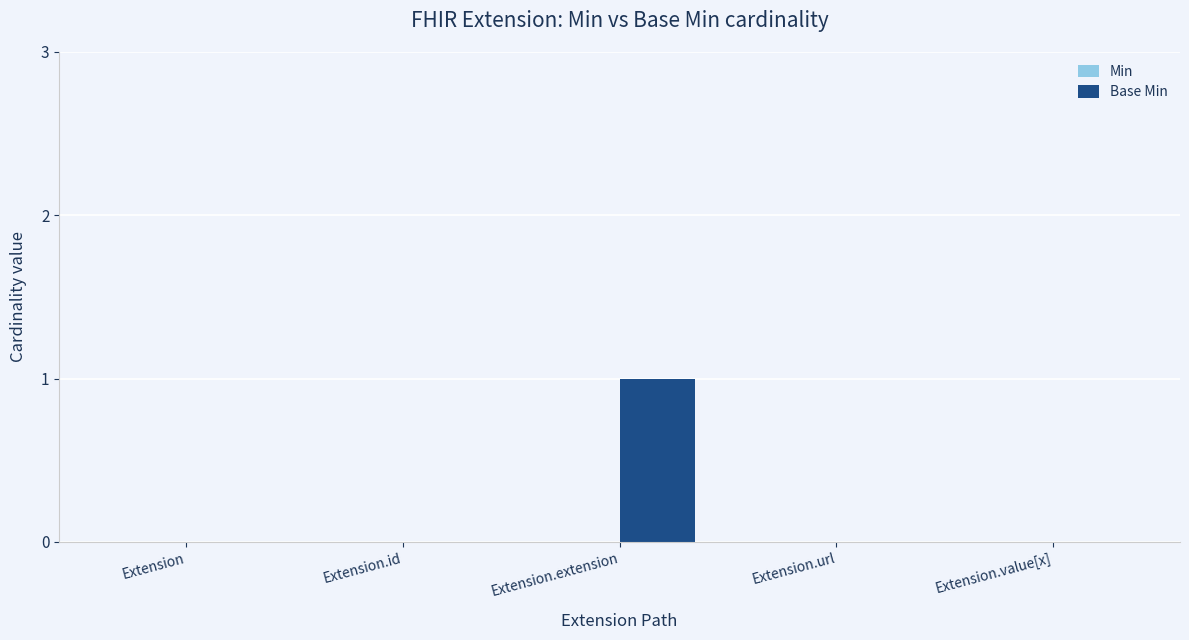

True or false: the data shows -1 at Extension.url.

False